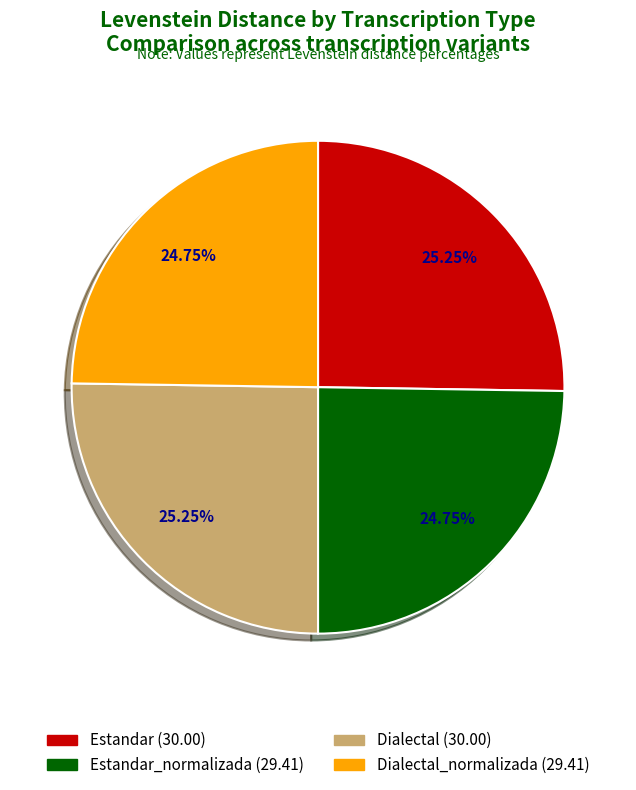

Is there any slice that represents more than half of the pie?

No